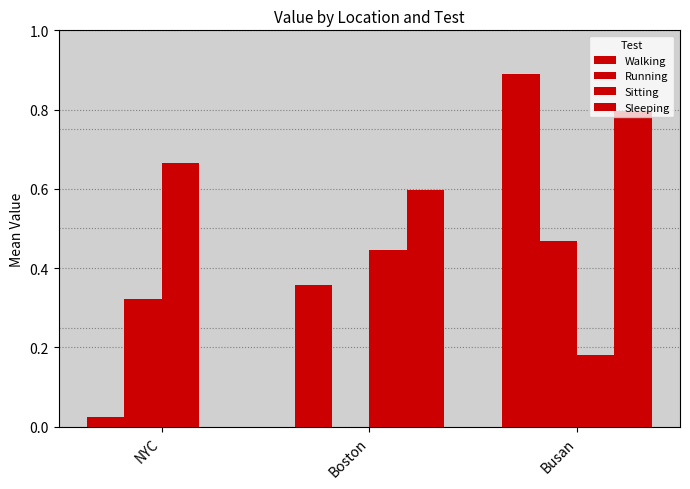

List the series in order of their peak value, highest first.

Walking, Sleeping, Sitting, Running